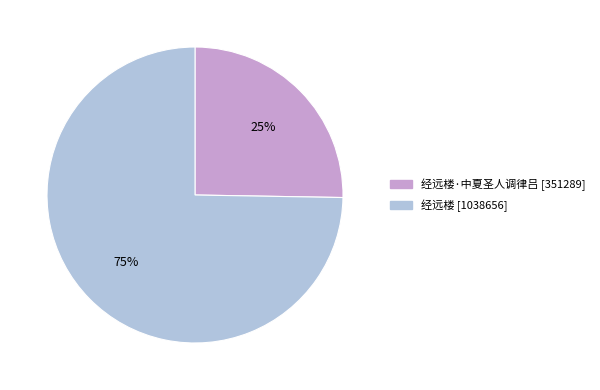

Count the number of slices in the pie.

2